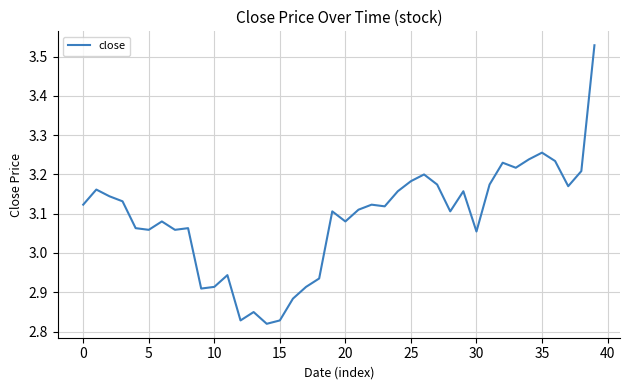

Does the chart display data point markers on the line(s)?

No